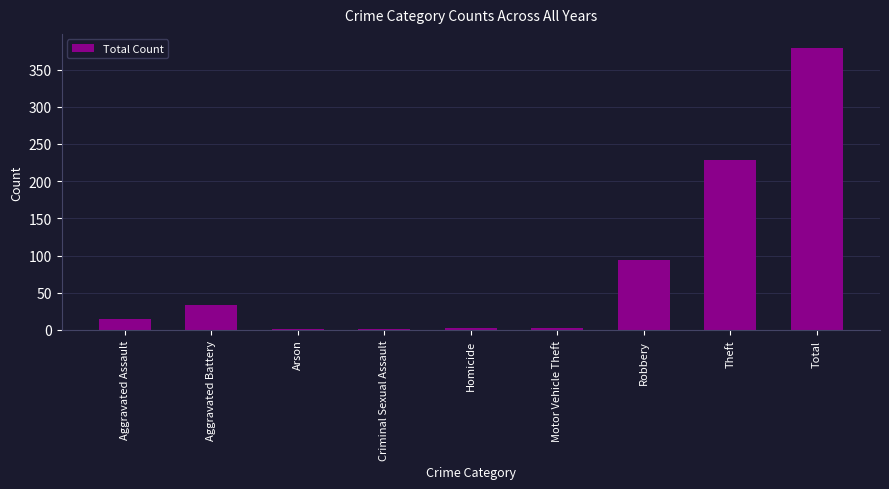

Between Arson and Total, which is larger?

Total